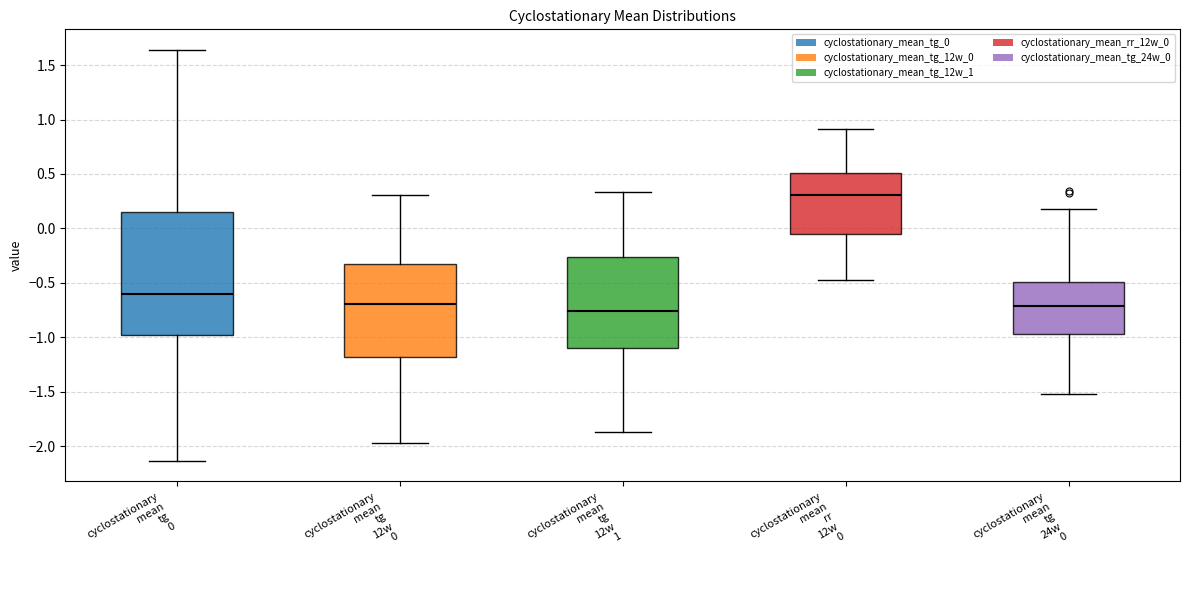

Where is the lower edge of the box for cyclostationary mean tg 0 on the y-axis? The values are not printed on the chart, so give them approximately, as read against the axis.

-1.00